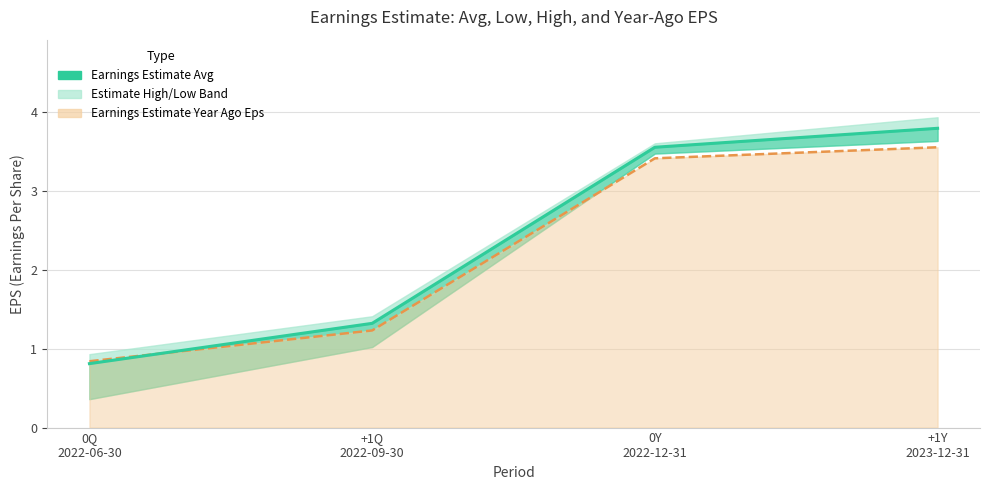

At which label is the value closest to 2?

+1Q
2022-09-30